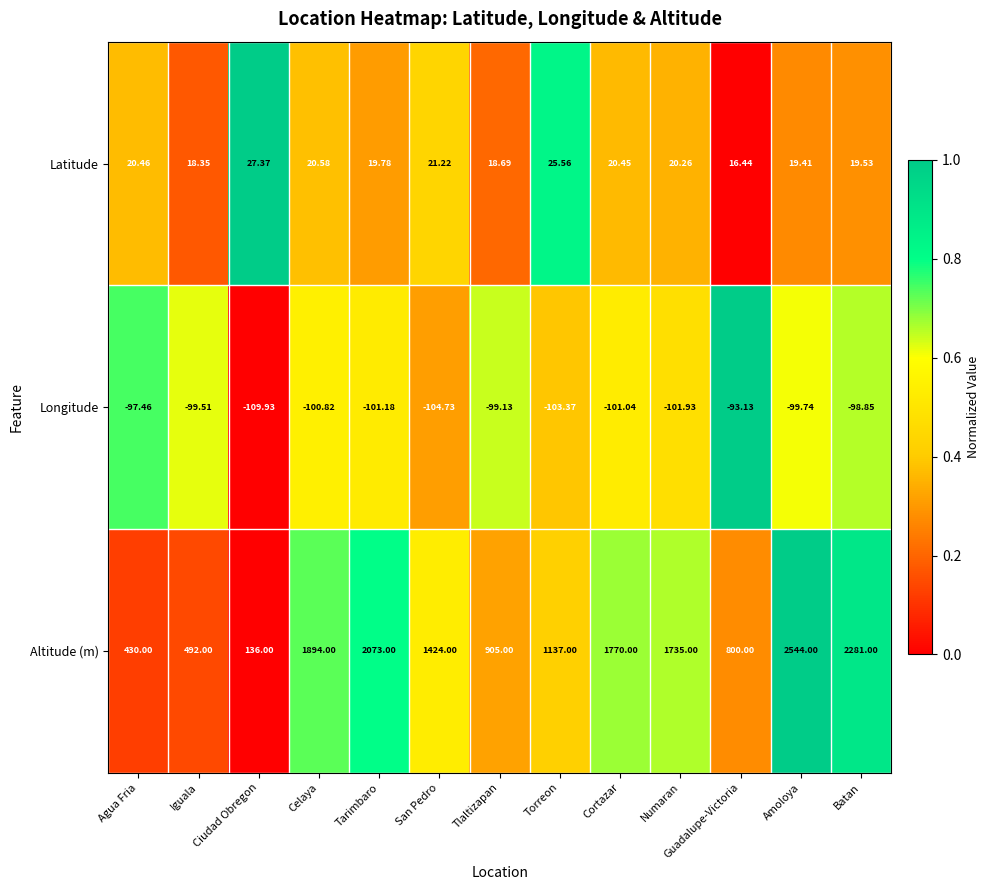

How many distinct data groups are displayed?

3